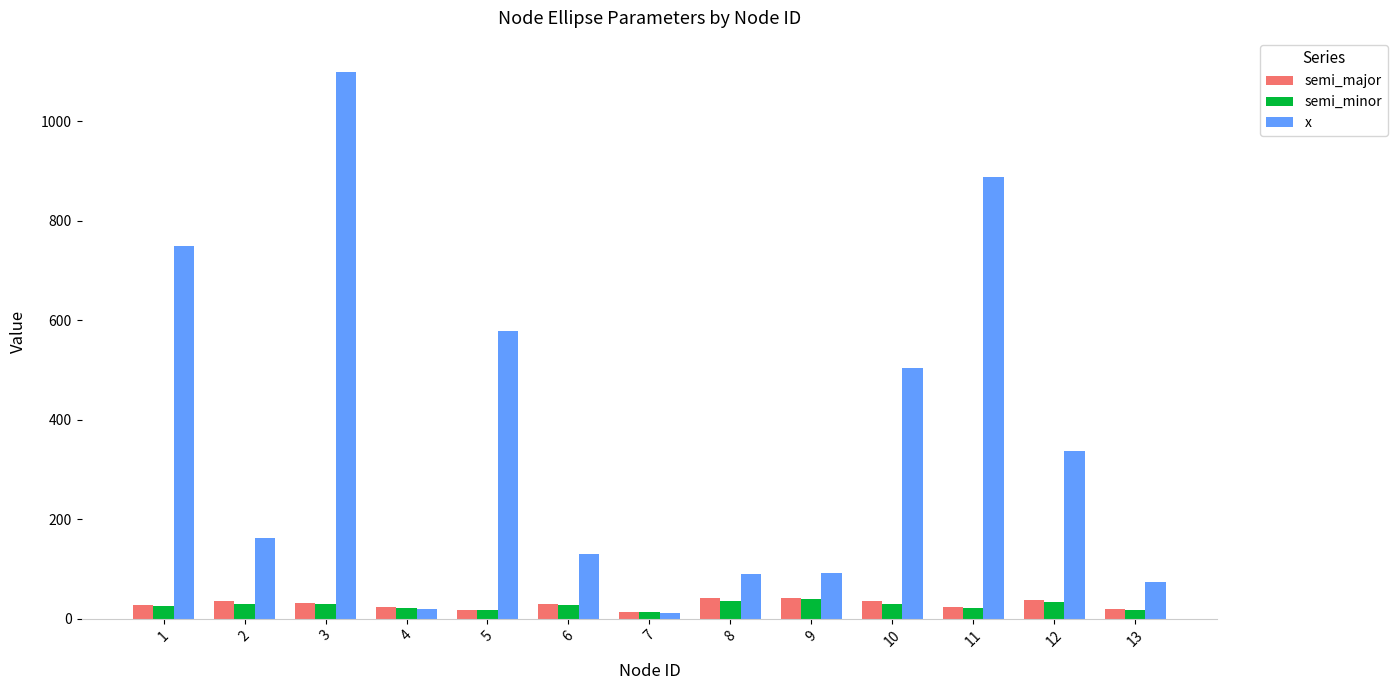

What is the greatest value displayed?

1099